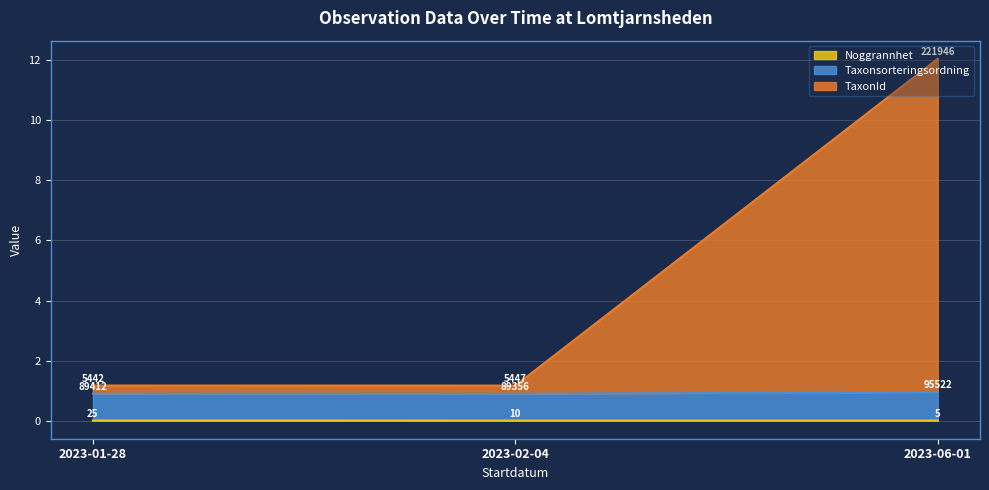

Does the chart display data point markers on the line(s)?

No